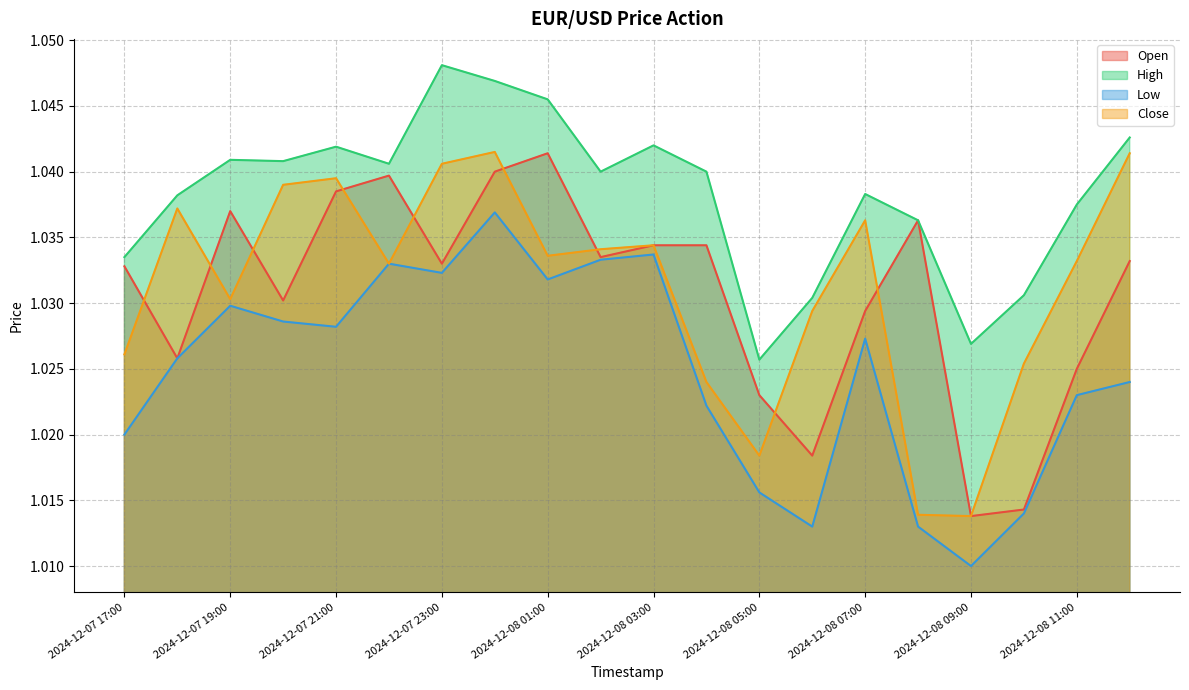

Between 2024-12-08 12:00 and 2024-12-07 19:00, which is larger?

2024-12-07 19:00